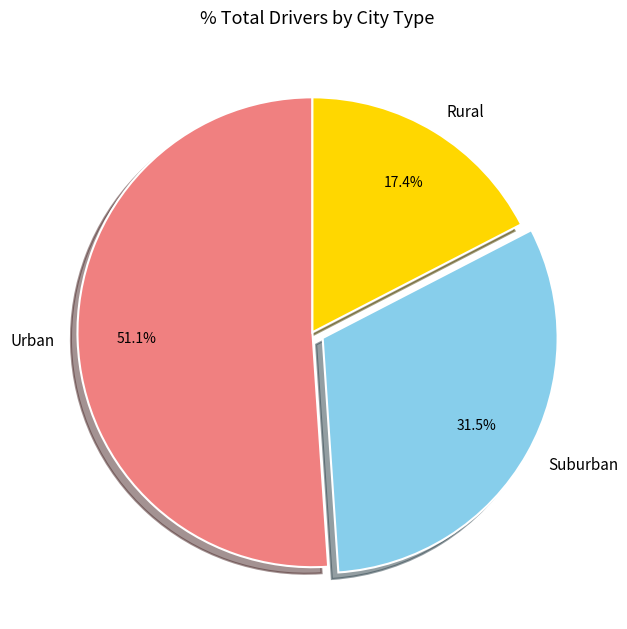

How many segments does this pie chart have?

3